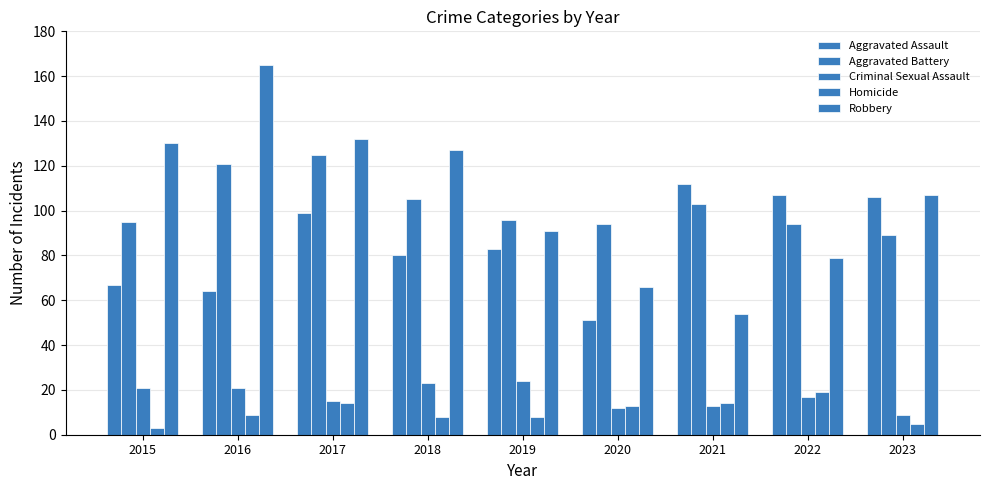

How many data points in Homicide are less than 9?

4